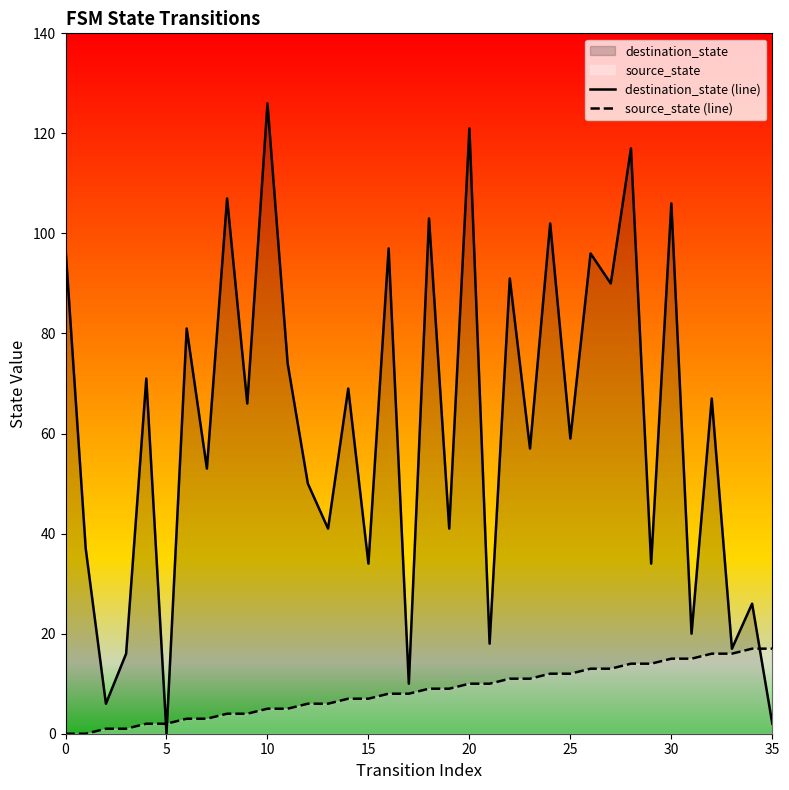

Which series has the largest total across all categories?

destination_state (line)